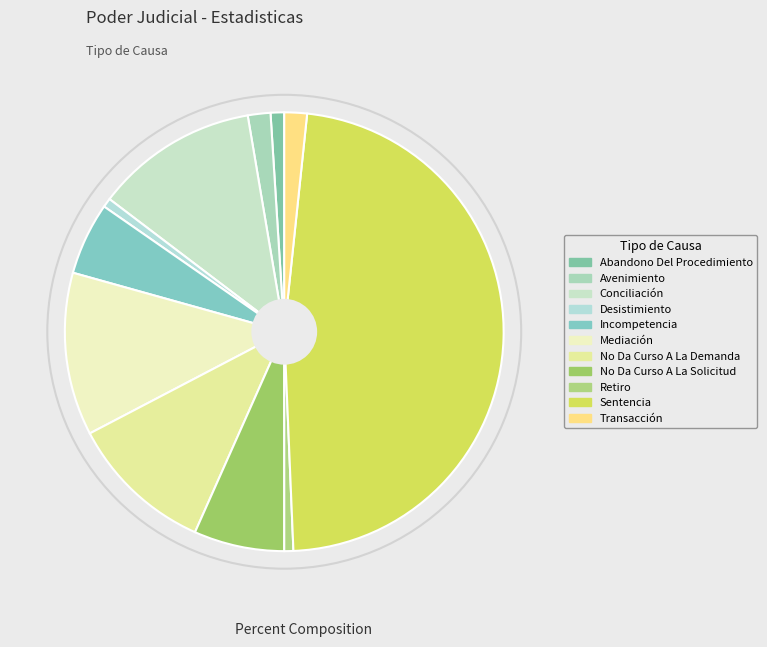

Does any single category account for the majority?

No